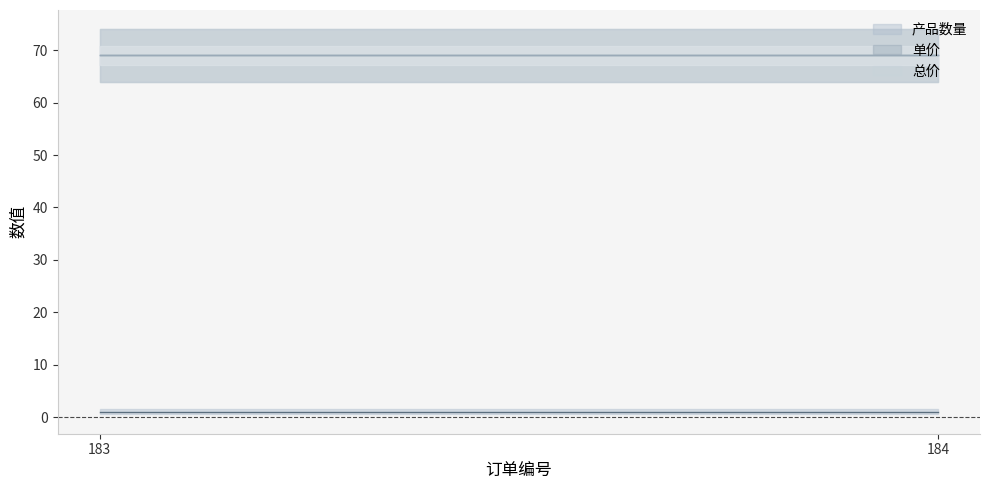

Which category has the highest value in the 总价 series?

183